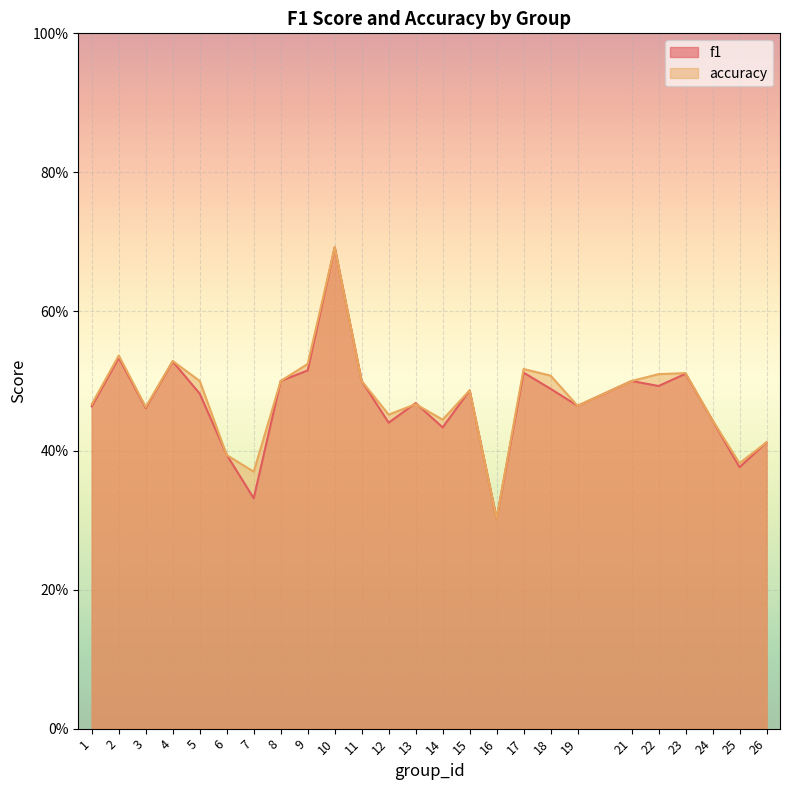

What is the value of the accuracy point at the 14th from the left?

0.4